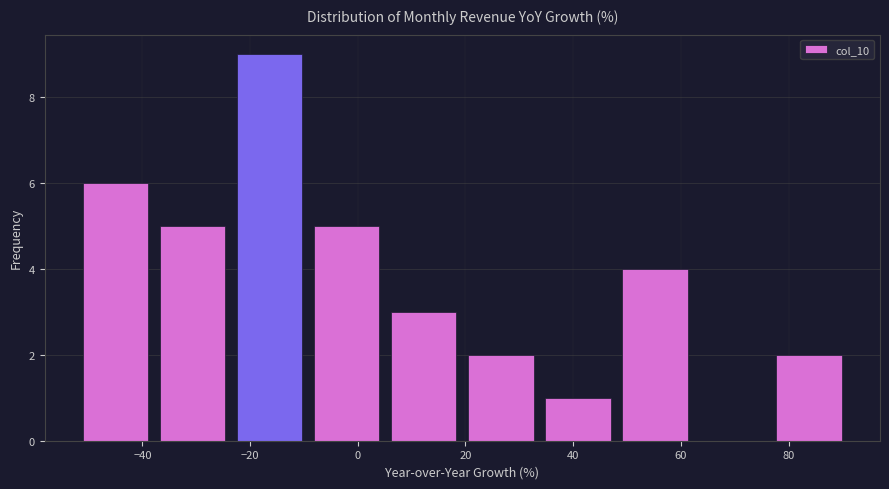

Reading left to right, transcribe this chart: for each bar, give the range it covers on the x-axis and its height. Neither the bar edges nor the heights are printed on the chart, so give them approximately, as read against the axes.

-52 to -38: 6
-38 to -24: 5
-24 to -10: 9
-10 to 6: 5
6 to 20: 3
20 to 34: 2
34 to 48: 1
48 to 62: 4
62 to 76: 0
76 to 92: 2